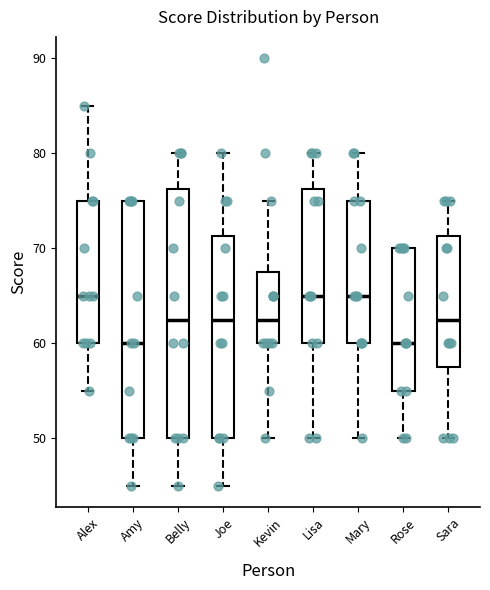

Reading left to right, read every box against the y-axis: the position of its median line, the range the box covers, and the ends of its whiskers. The values are not printed on the chart, so give them approximately, as read against the axis.

Alex: median 65, box 60 to 75, whiskers 55 to 85
Amy: median 60, box 50 to 75, whiskers 45 to 75
Belly: median 63, box 50 to 76, whiskers 45 to 80
Joe: median 63, box 50 to 71, whiskers 45 to 80
Kevin: median 63, box 60 to 68, whiskers 50 to 75
Lisa: median 65, box 60 to 76, whiskers 50 to 80
Mary: median 65, box 60 to 75, whiskers 50 to 80
Rose: median 60, box 55 to 70, whiskers 50 to 70
Sara: median 63, box 58 to 71, whiskers 50 to 75